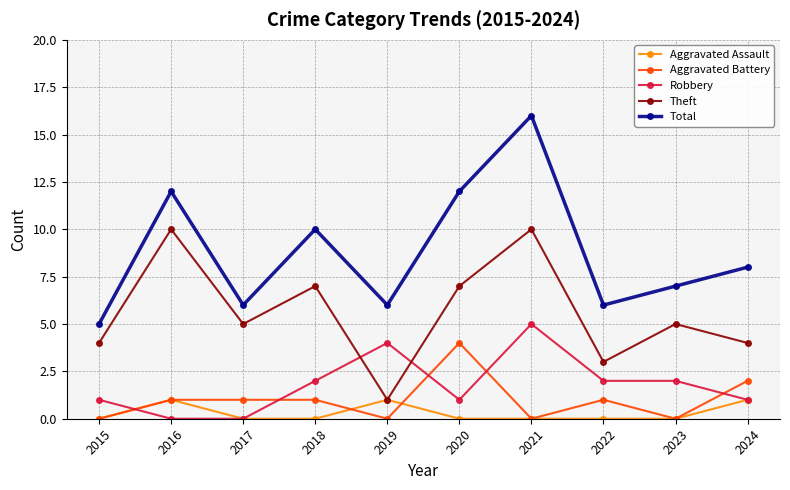

What is the sum of all Aggravated Assault values?

3